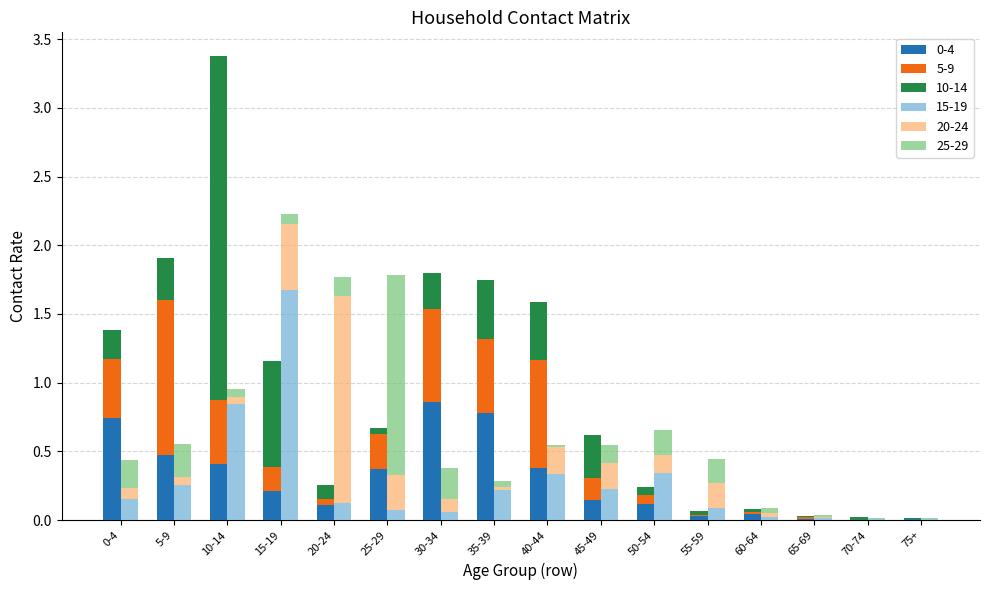

How many distinct data groups are displayed?

6